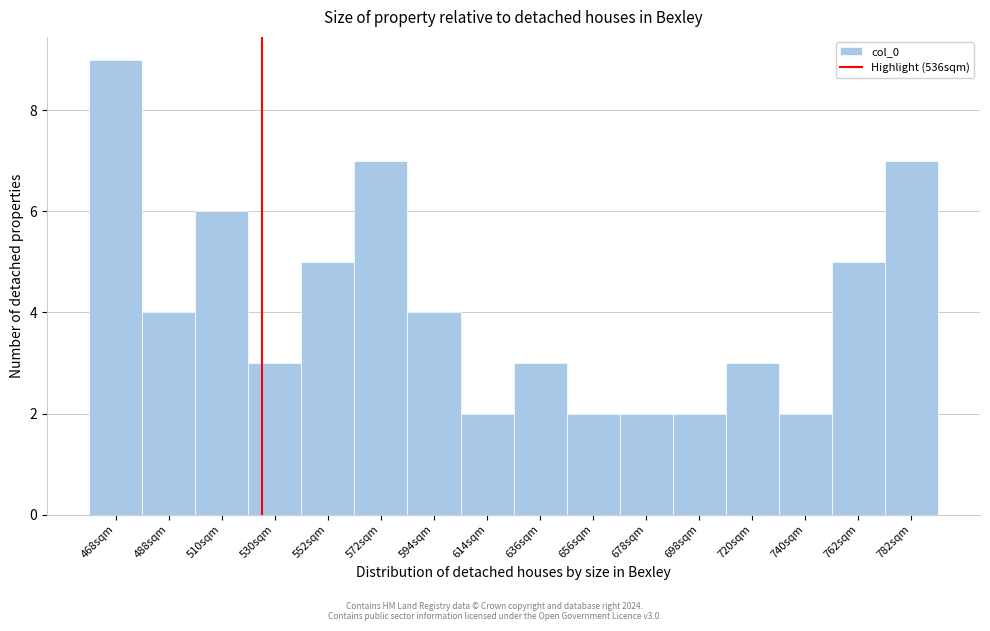

Reading left to right, transcribe all the data shown in this chart.

9	4	6	3	5	7	4	2	3	2	2	2	3	2	5	7